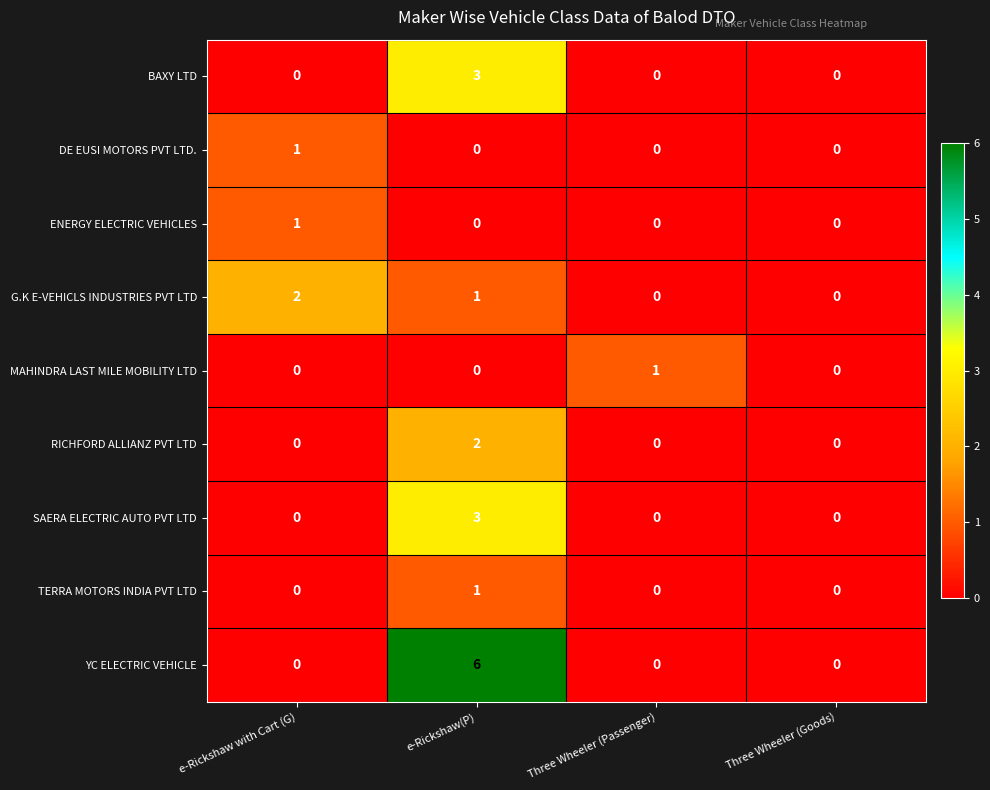

What is the highest value of the YC ELECTRIC VEHICLE series?

6